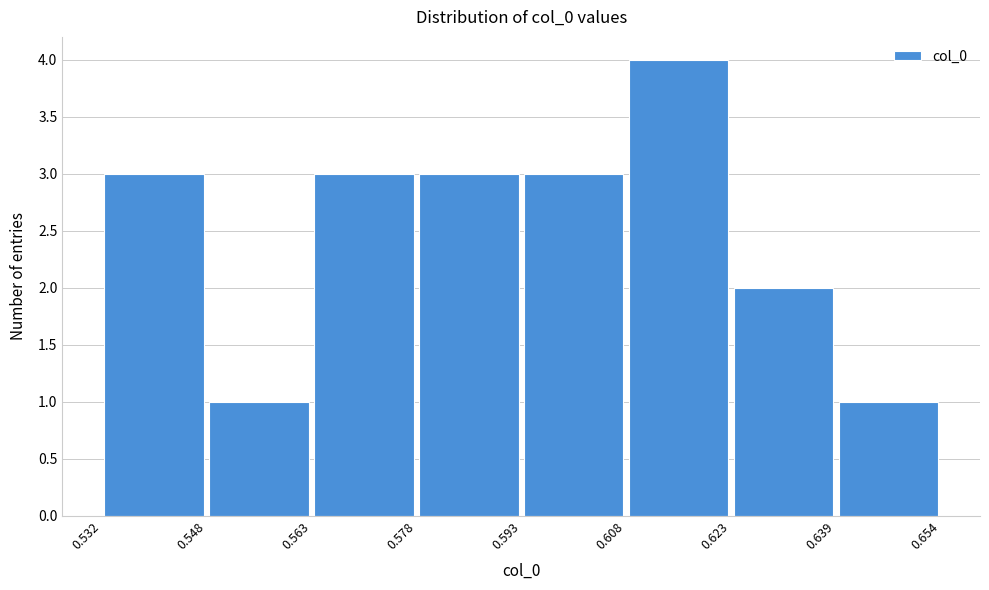

How tall is the bar that spans 0.563 to 0.578 on the x-axis? The values are not printed on the chart, so give them approximately, as read against the axis.

3